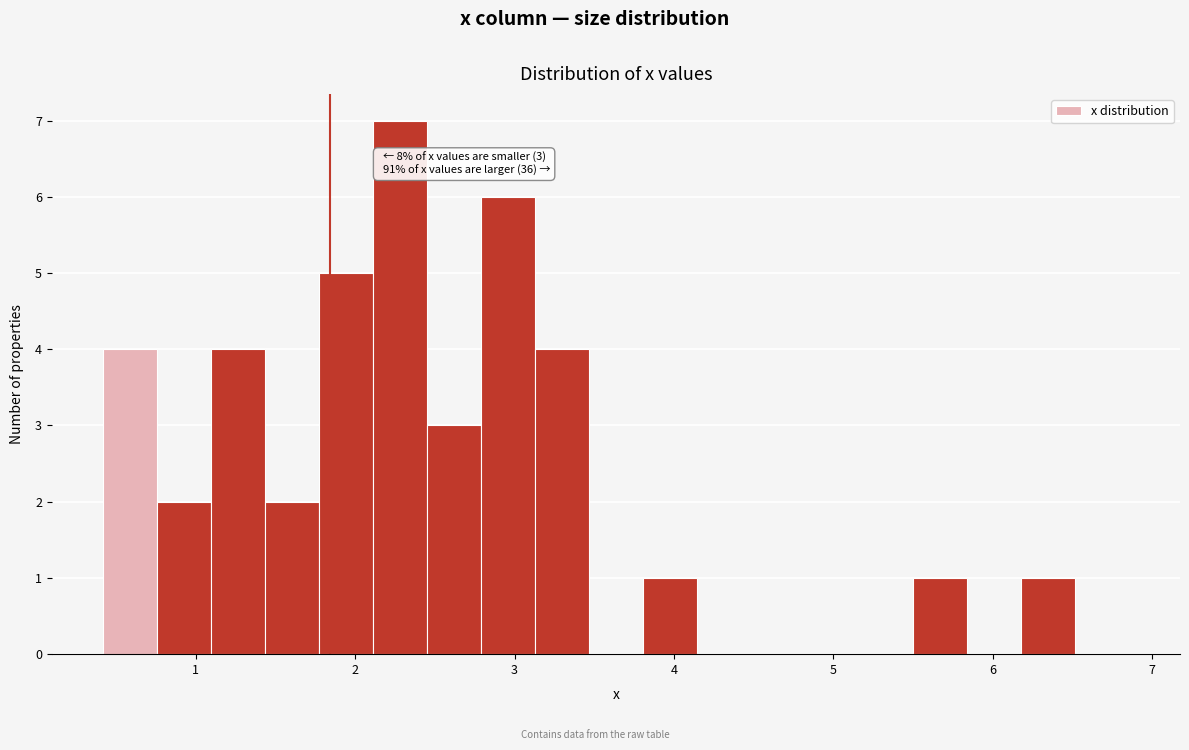

Around what value on the x-axis is the tallest bar? Give the approximate position of its centre, as read against the axis.

2.3